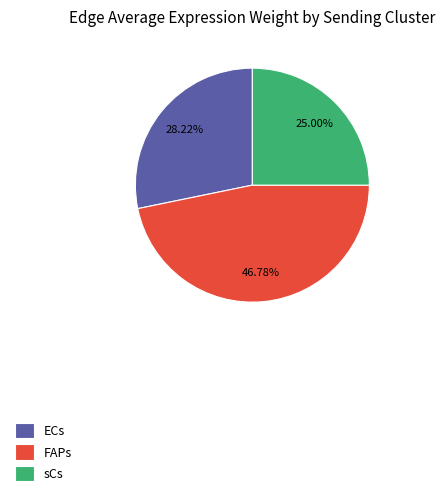

How many segments does this pie chart have?

3